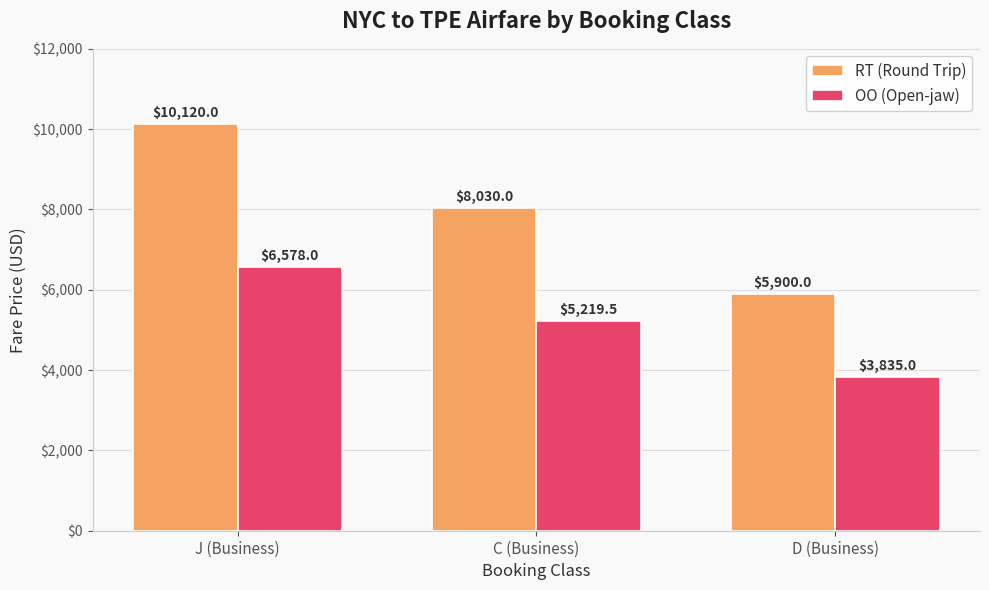

How many series are shown in this chart?

2